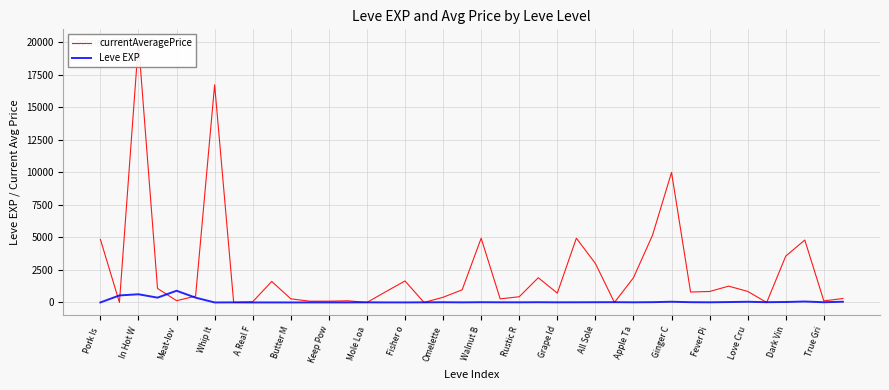

What is the average value of the Leve EXP series?

85